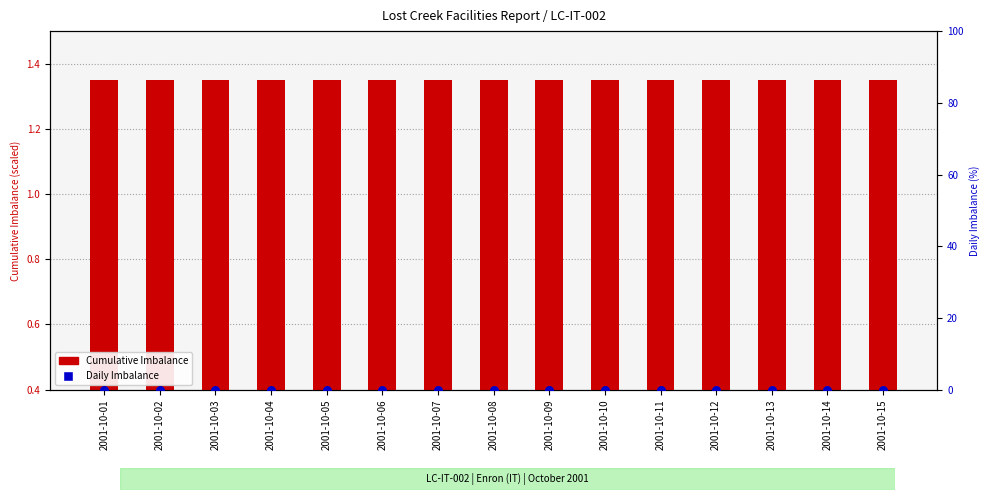

Which series has the widest spread of Y values?

Cumulative Imbalance